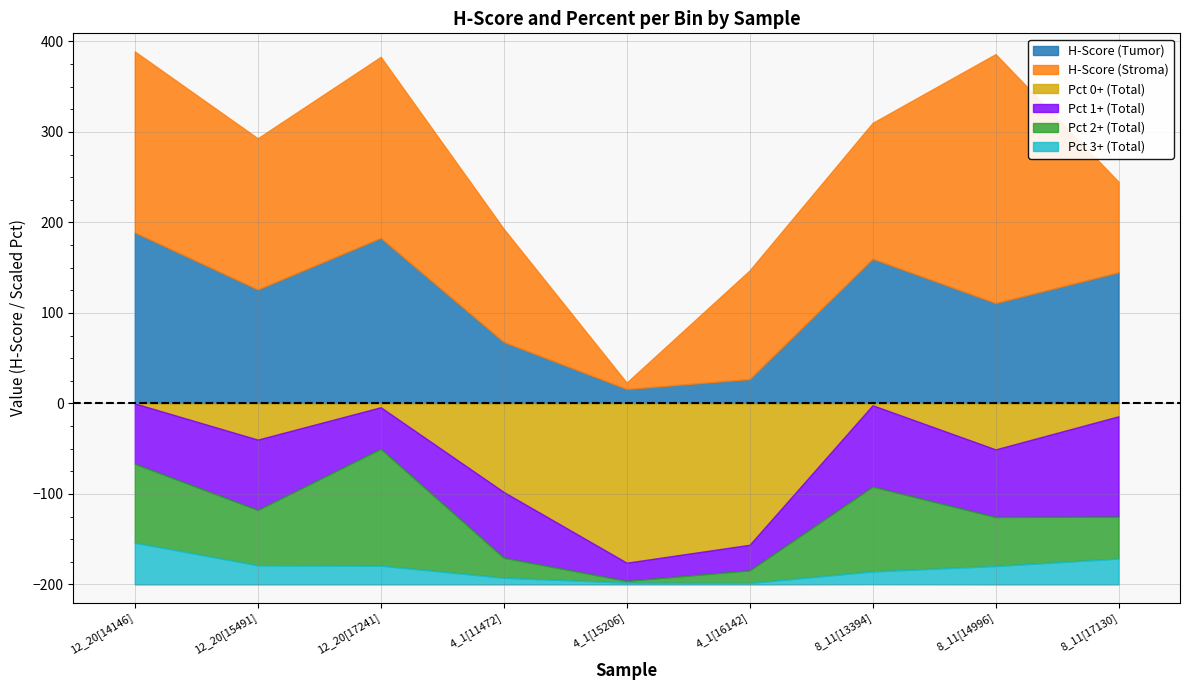

Which series has the largest range (max minus min)?

H-Score (Stroma)